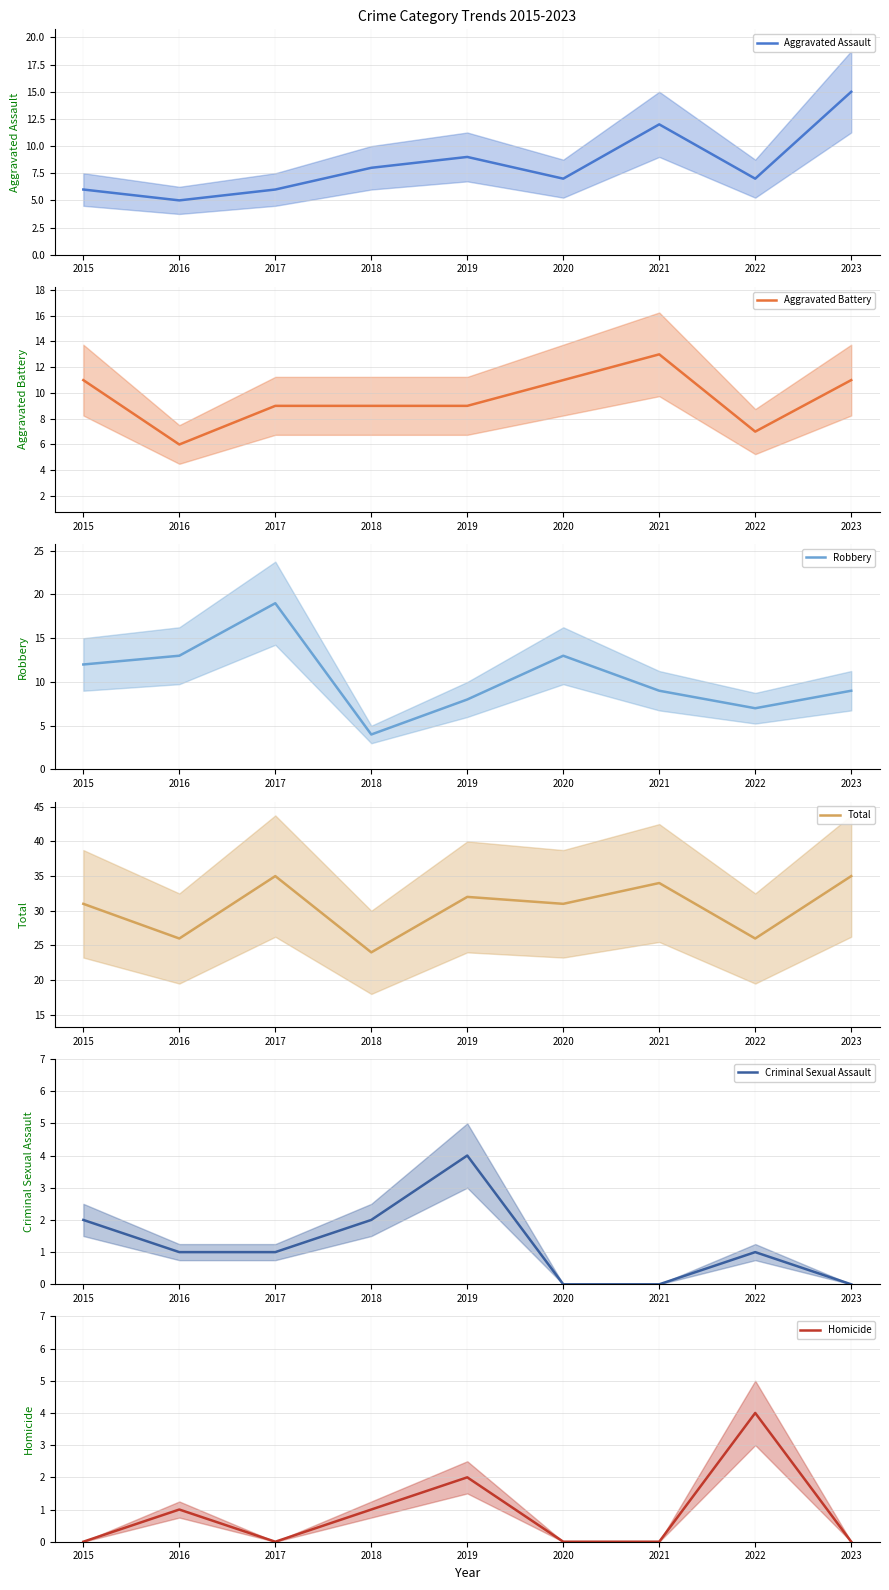

True or false: Criminal Sexual Assault and Robbery cross at least once.

False